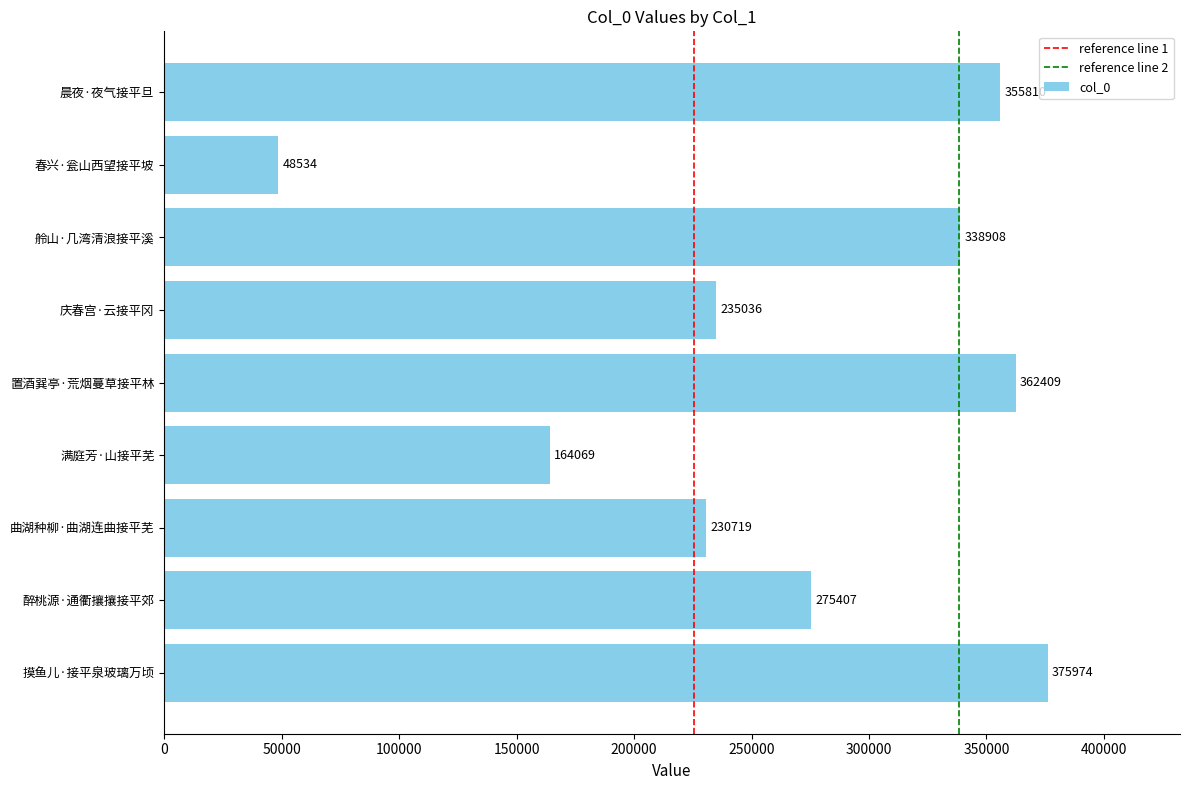

What is the change in value from 摸鱼儿·接平泉玻璃万顷 to 曲湖种柳·曲湖连曲接平芜?

-145255